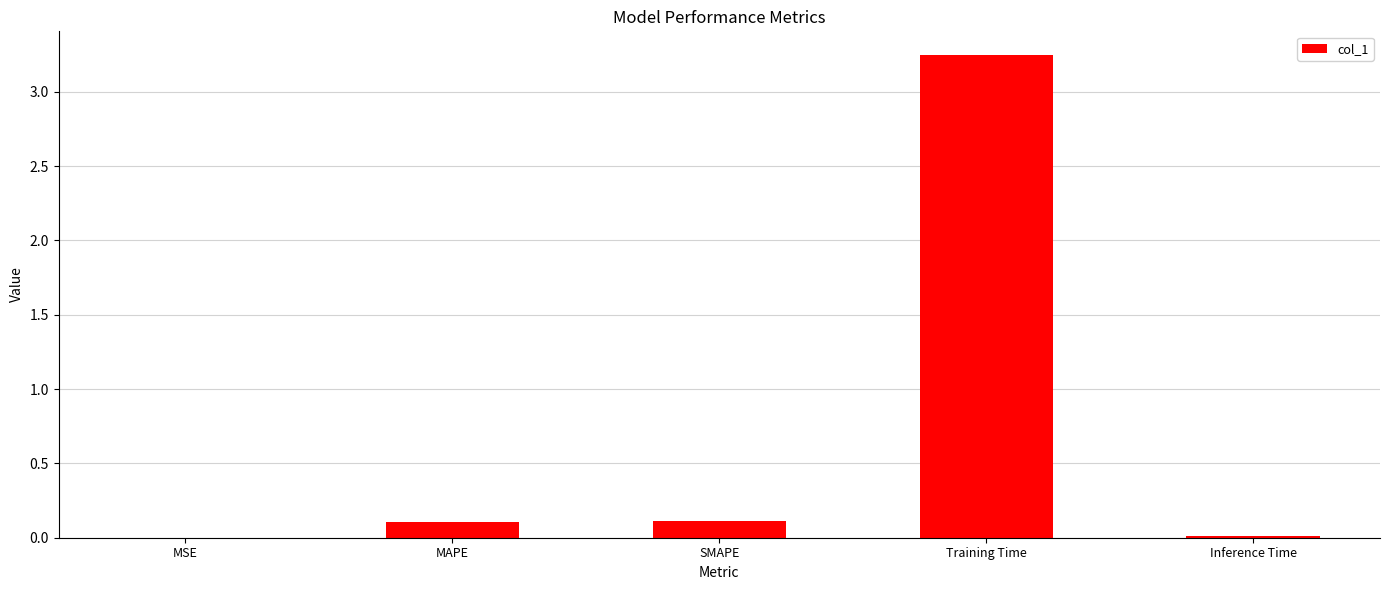

What is the change in value from MSE to MAPE?

+0.1